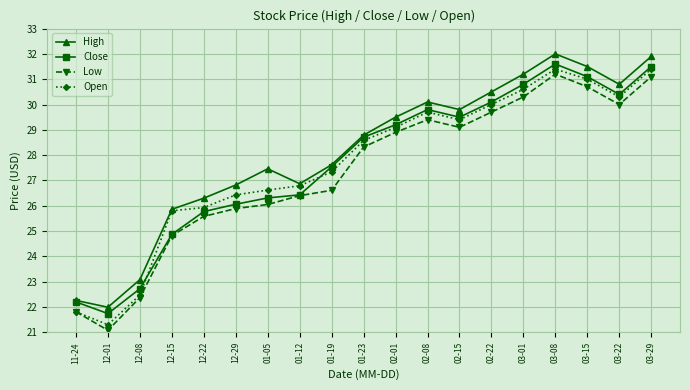

True or false: Low and High cross at least once.

False